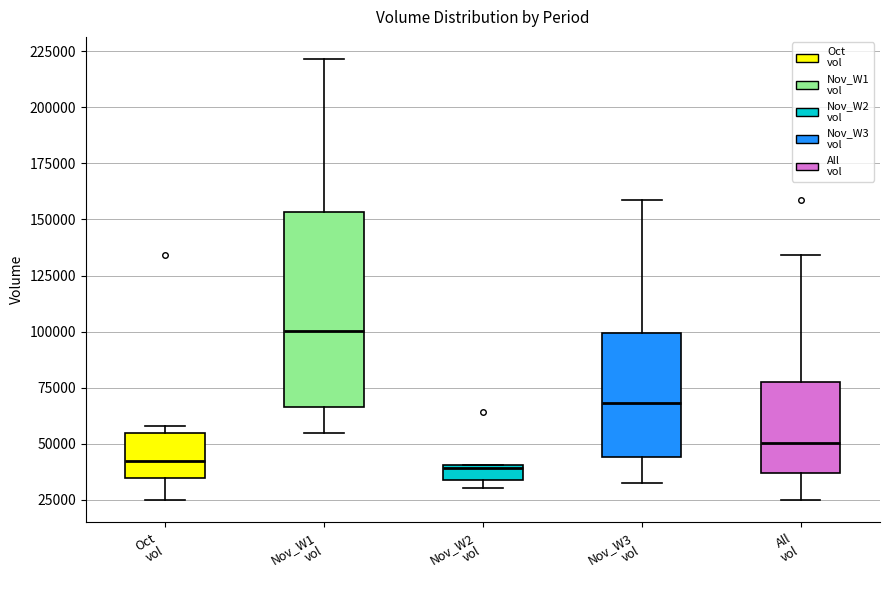

Where is the upper edge of the box for Nov_W2 vol on the y-axis? The values are not printed on the chart, so give them approximately, as read against the axis.

40000